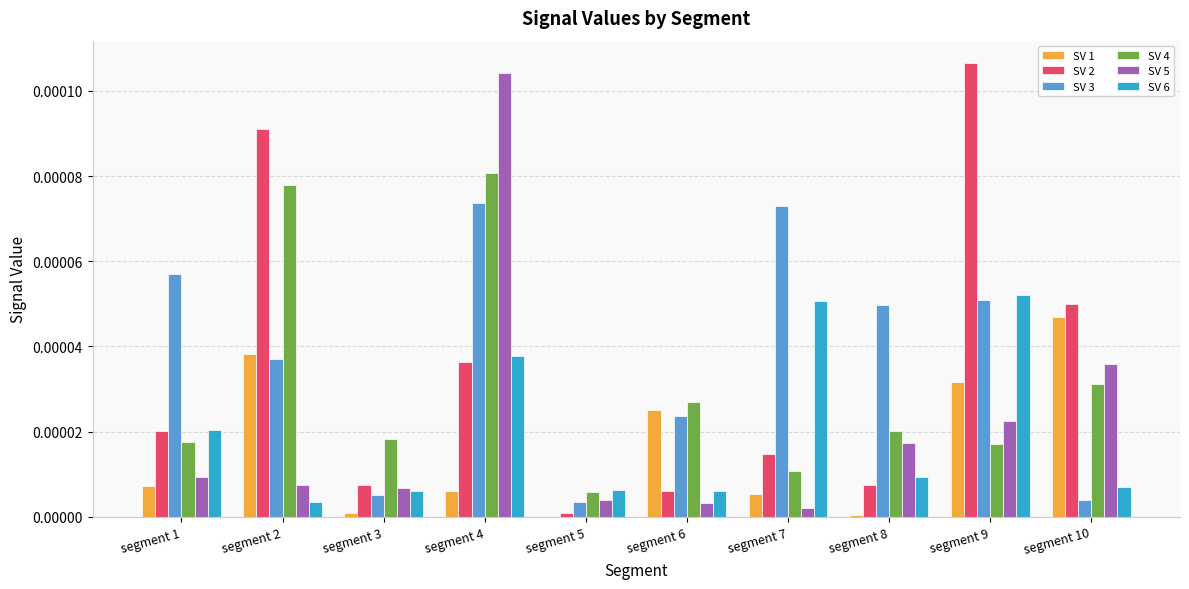

At which label does SV 1 reach its peak?

segment 10